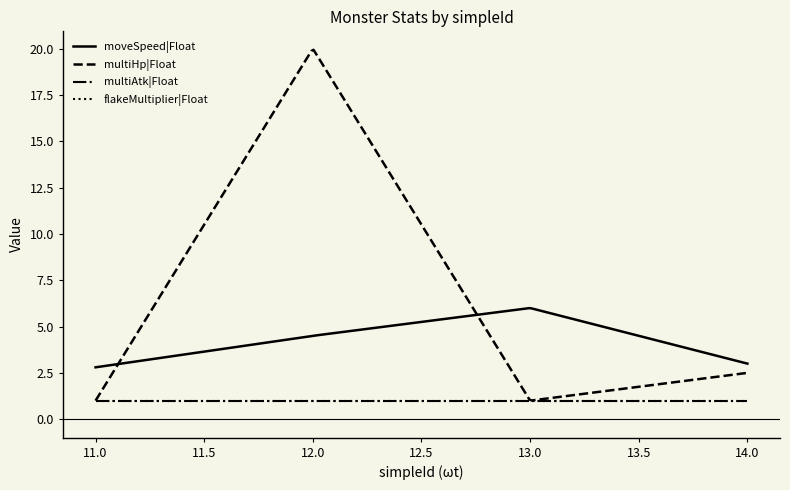

At which label is multiAtk|Float closest to 1?

11